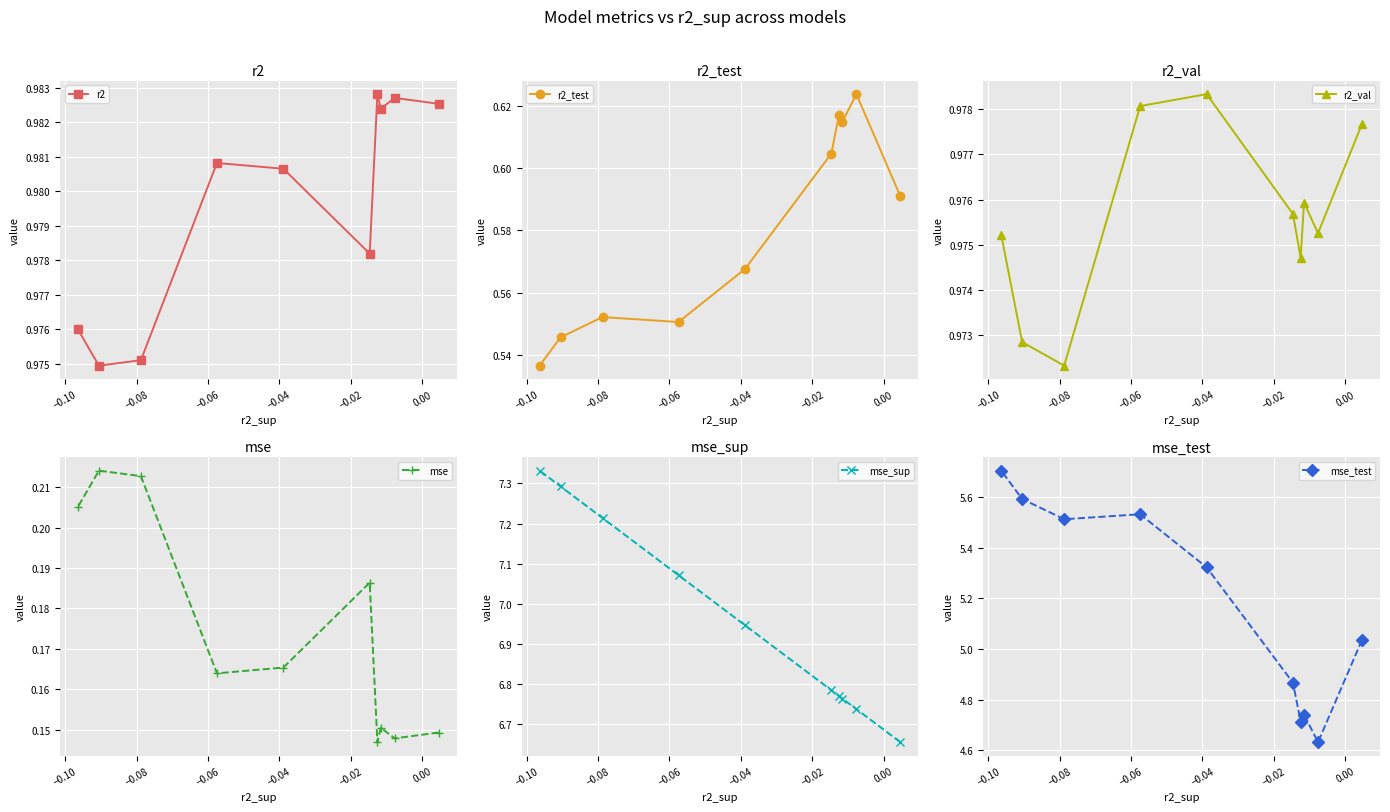

What is the highest value of the mse_test series?

5.7